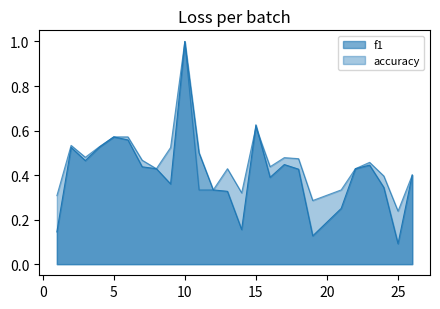

How many times do accuracy and f1 cross each other?

2